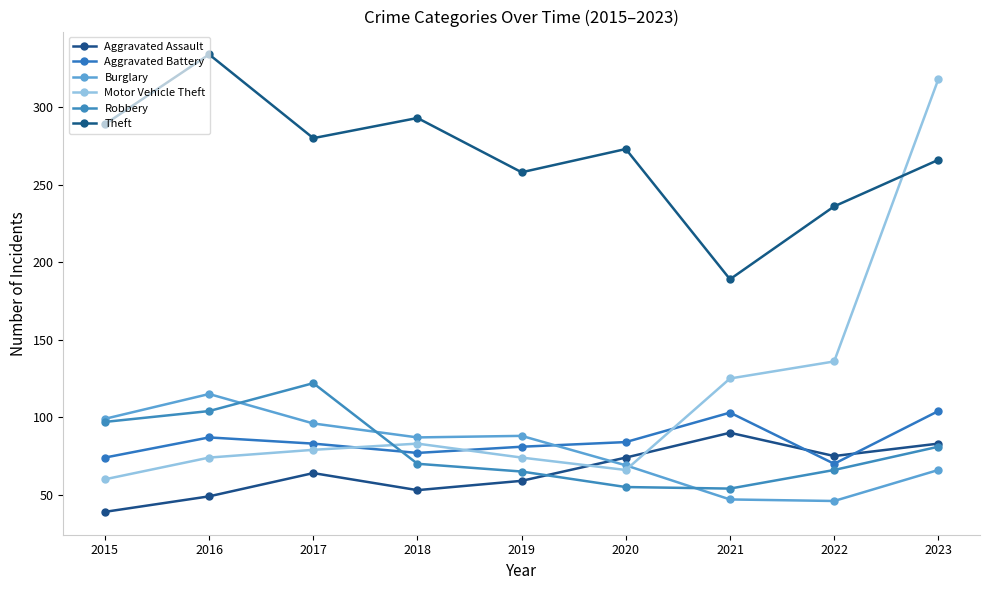

At how many categories does at least one series exceed 316?

2